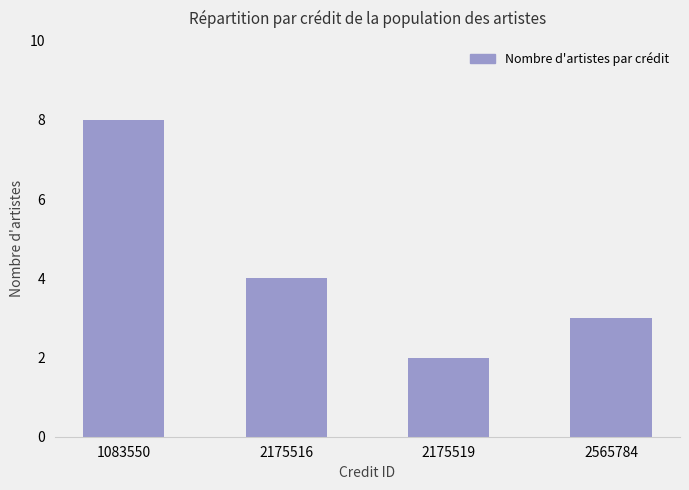

Reading left to right, what are all the values shown in this chart?

1083550=8	2175516=4	2175519=2	2565784=3